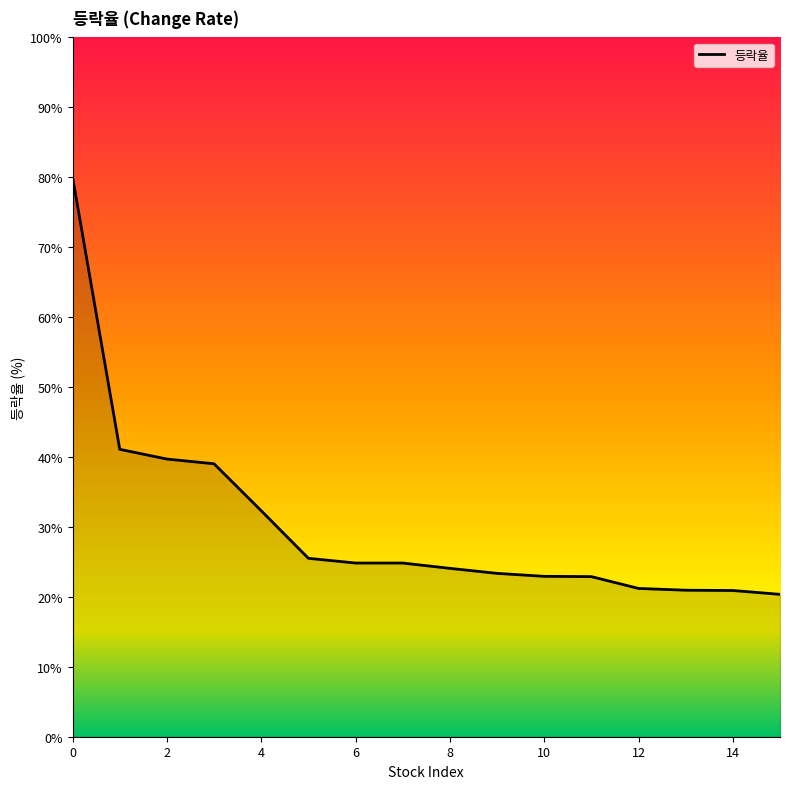

What is the maximum value shown in the chart?

80.0